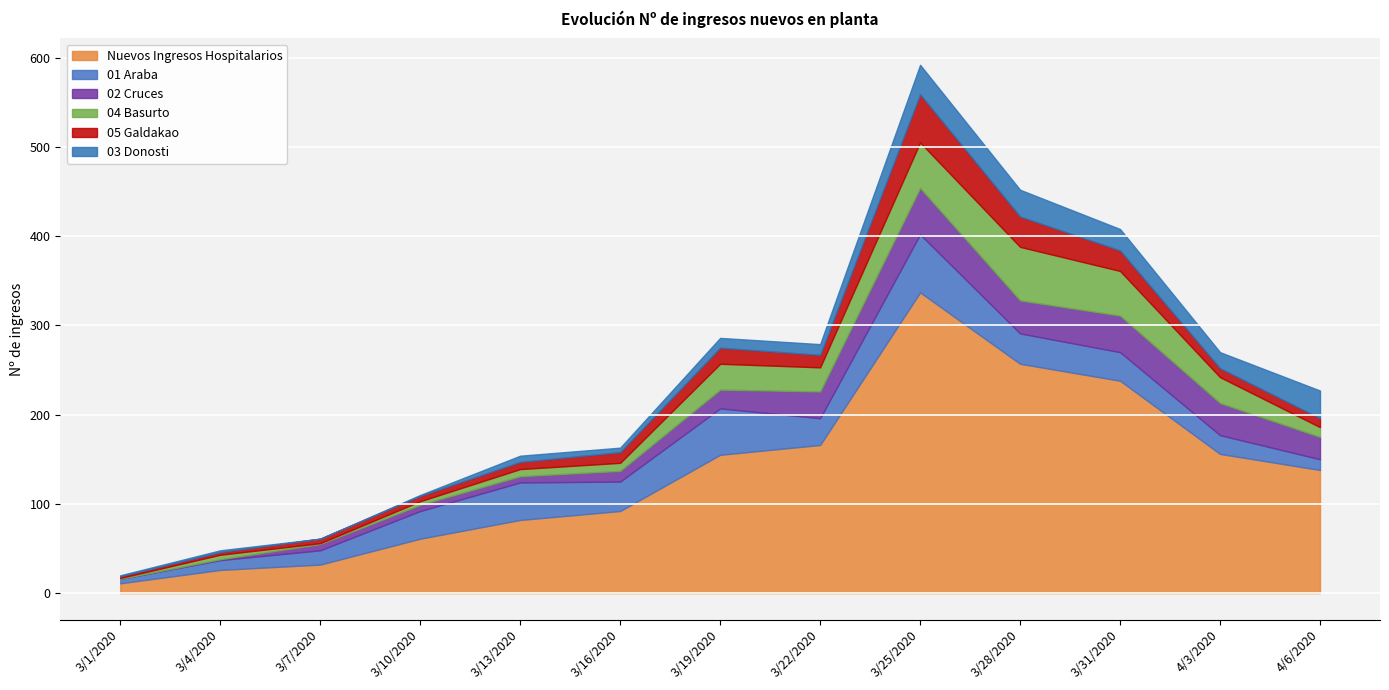

What position from the left is 4/6/2020?

13